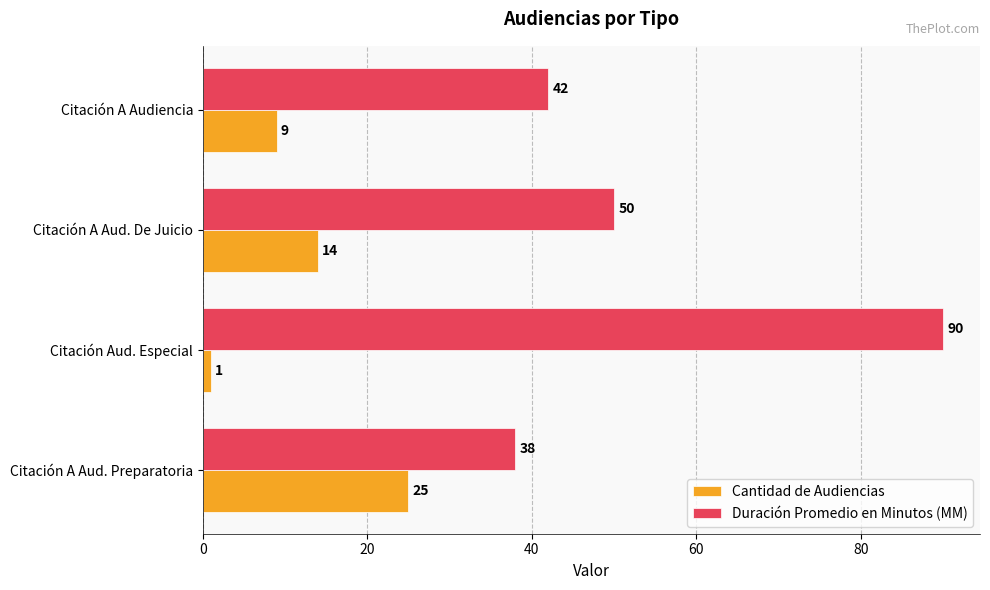

What is the difference between the maximum and minimum values in the Duración Promedio en Minutos (MM) series?

52